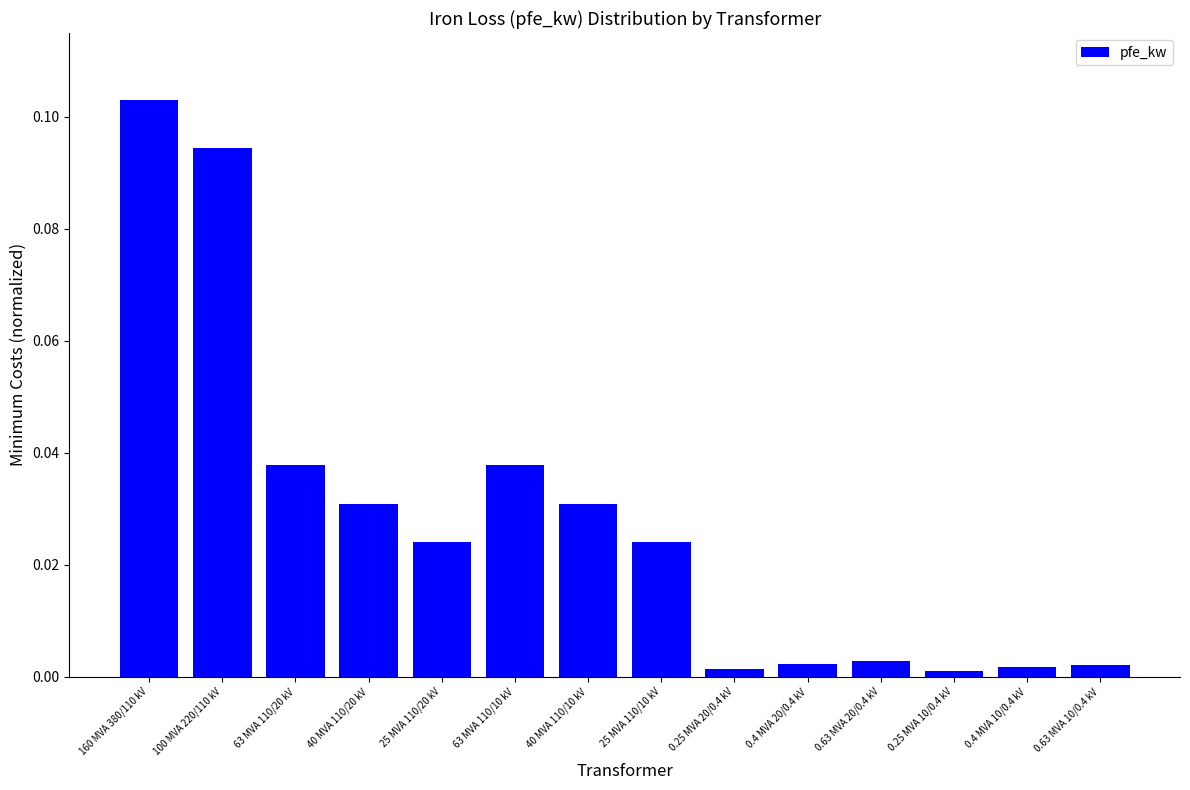

At which category does the chart reach its peak across all series?

160 MVA 380/110 kV